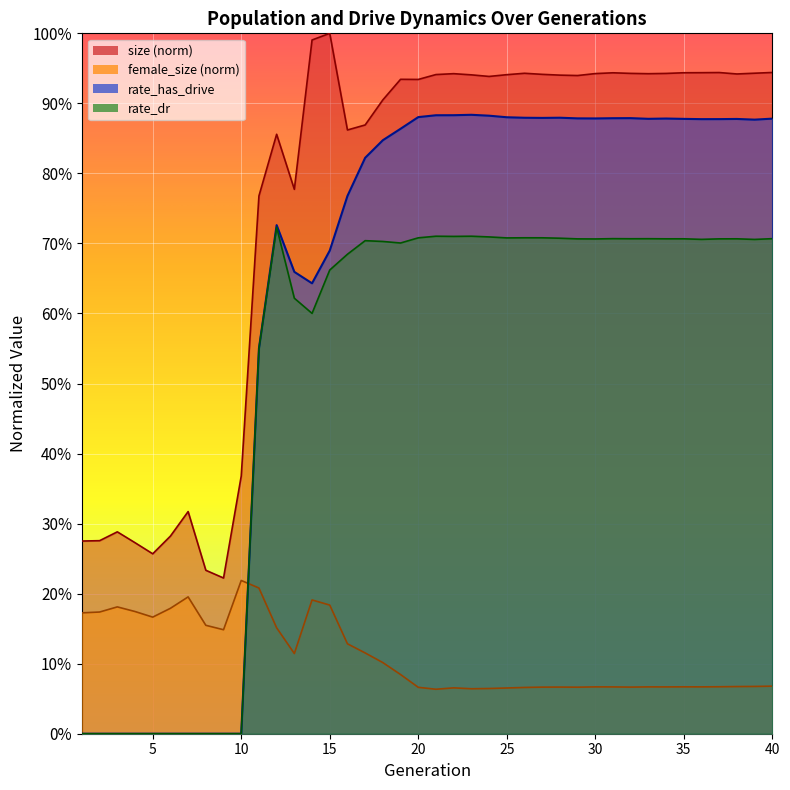

Reading left to right, extract all data points from this chart.

size: 0.3	0.3	0.3	0.3	0.3	0.3	0.3	0.2	0.2	0.4	0.8	0.9	0.8	1.0	1.0	0.9	0.9	0.9	0.9	0.9	0.9	0.9	0.9	0.9	0.9	0.9	0.9	0.9	0.9	0.9	0.9	0.9	0.9	0.9	0.9	0.9	0.9	0.9	0.9	0.9
female_size: 0.2	0.2	0.2	0.2	0.2	0.2	0.2	0.2	0.1	0.2	0.2	0.2	0.1	0.2	0.2	0.1	0.1	0.1	0.1	0.1	0.1	0.1	0.1	0.1	0.1	0.1	0.1	0.1	0.1	0.1	0.1	0.1	0.1	0.1	0.1	0.1	0.1	0.1	0.1	0.1
rate_has_drive: 0.0	0.0	0.0	0.0	0.0	0.0	0.0	0.0	0.0	0.0	0.6	0.7	0.7	0.6	0.7	0.8	0.8	0.8	0.9	0.9	0.9	0.9	0.9	0.9	0.9	0.9	0.9	0.9	0.9	0.9	0.9	0.9	0.9	0.9	0.9	0.9	0.9	0.9	0.9	0.9
rate_dr: 0.0	0.0	0.0	0.0	0.0	0.0	0.0	0.0	0.0	0.0	0.6	0.7	0.6	0.6	0.7	0.7	0.7	0.7	0.7	0.7	0.7	0.7	0.7	0.7	0.7	0.7	0.7	0.7	0.7	0.7	0.7	0.7	0.7	0.7	0.7	0.7	0.7	0.7	0.7	0.7